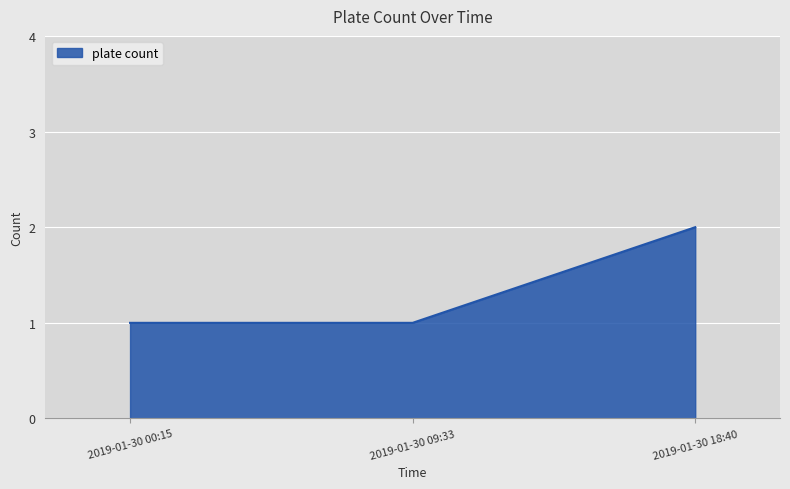

What position from the right is 2019-01-30 00:15?

3